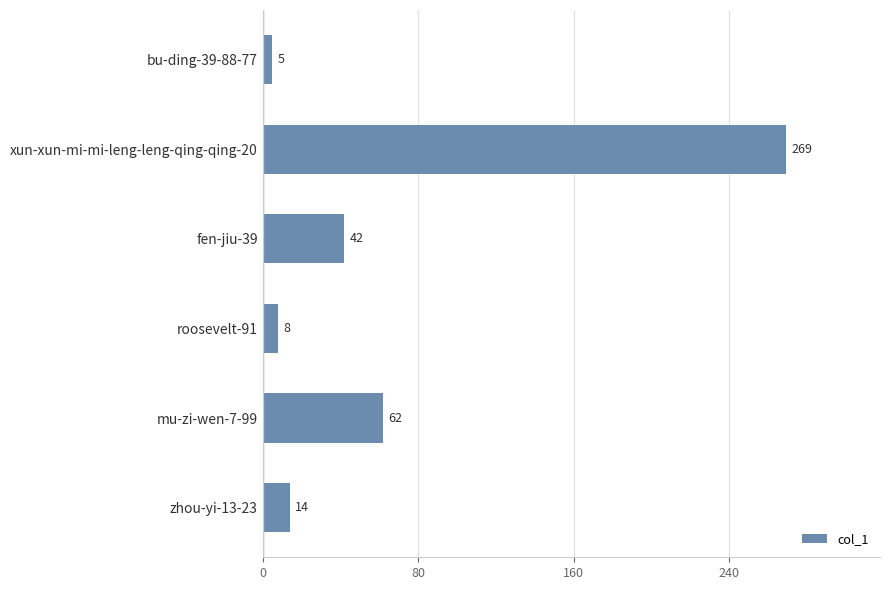

What is the value of the 1st bar from the top?

5